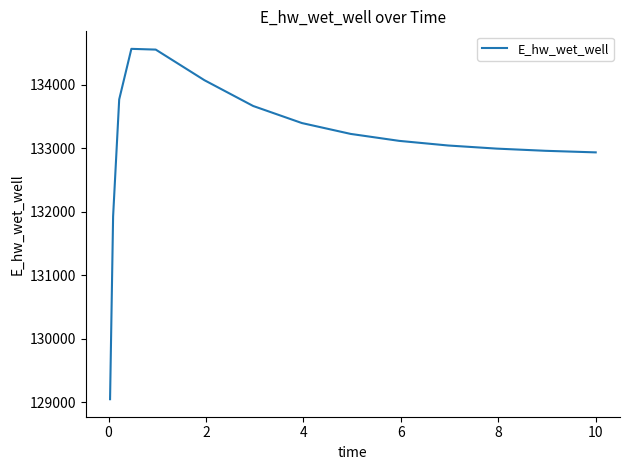

What is the difference between the maximum and minimum values?

5516.9